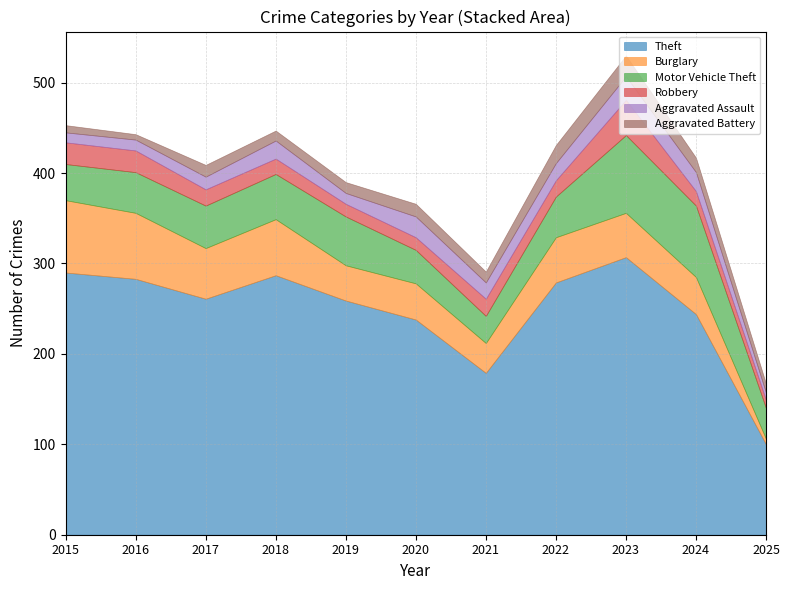

At which label does Motor Vehicle Theft reach its peak?

2023